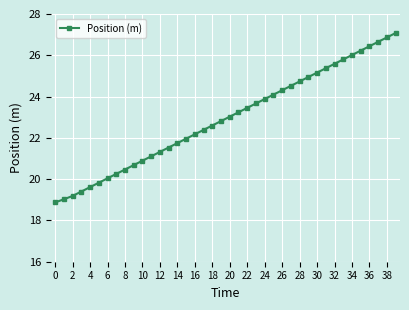

What is the difference between the second highest and second lowest values?

7.8